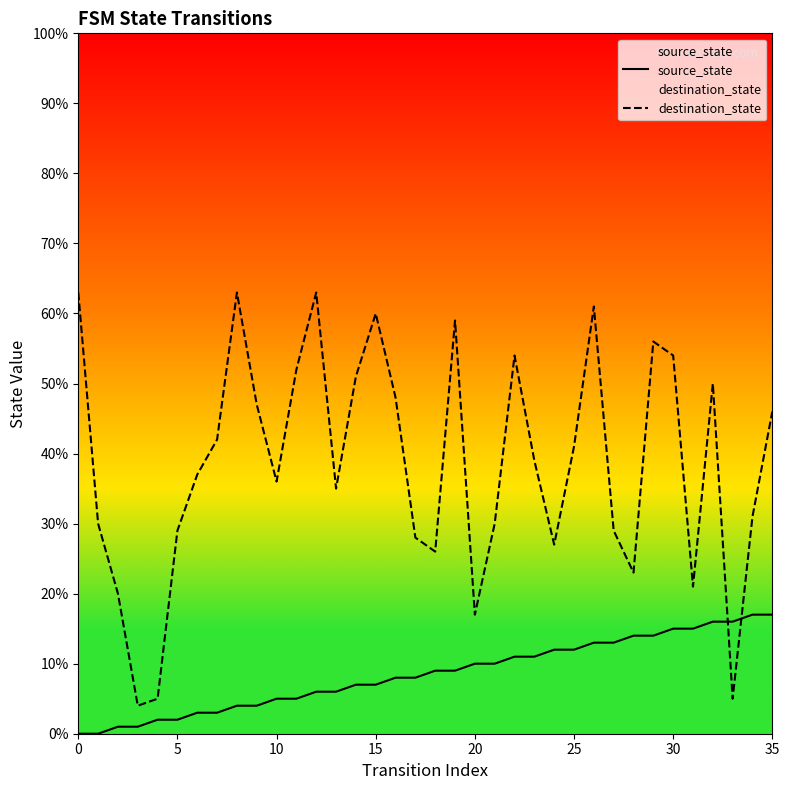

How many intersections are there between source_state and destination_state?

2